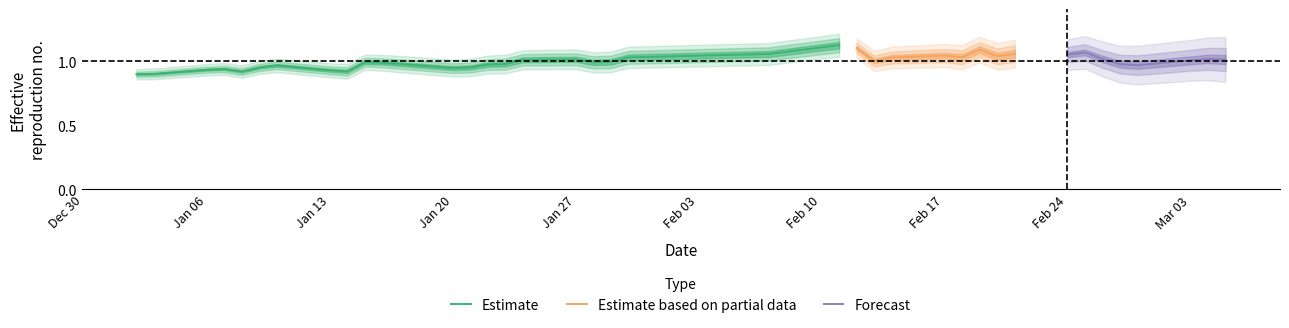

How many data points in low are less than 4?

20